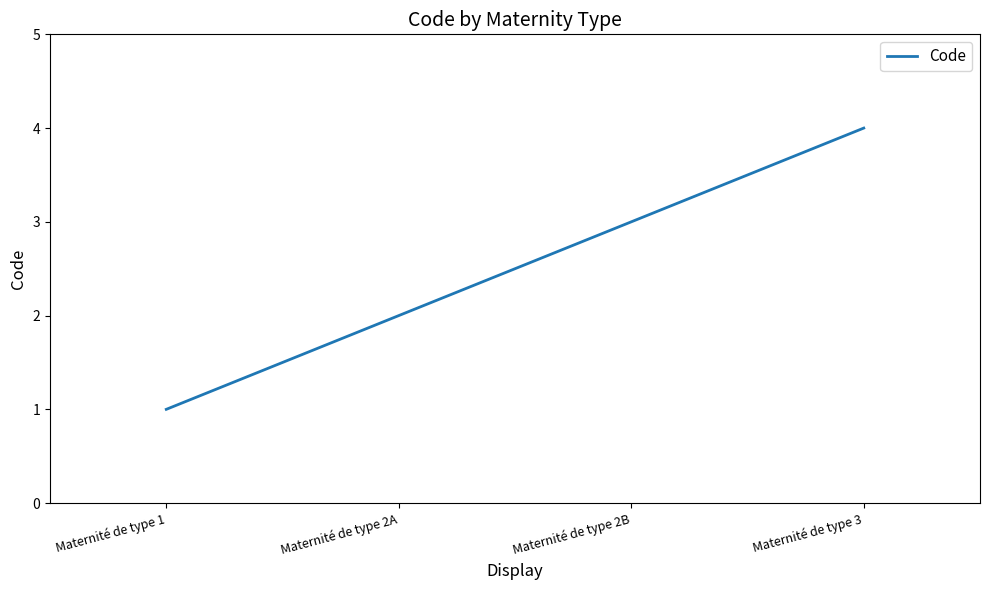

What is the maximum value shown in the chart?

4